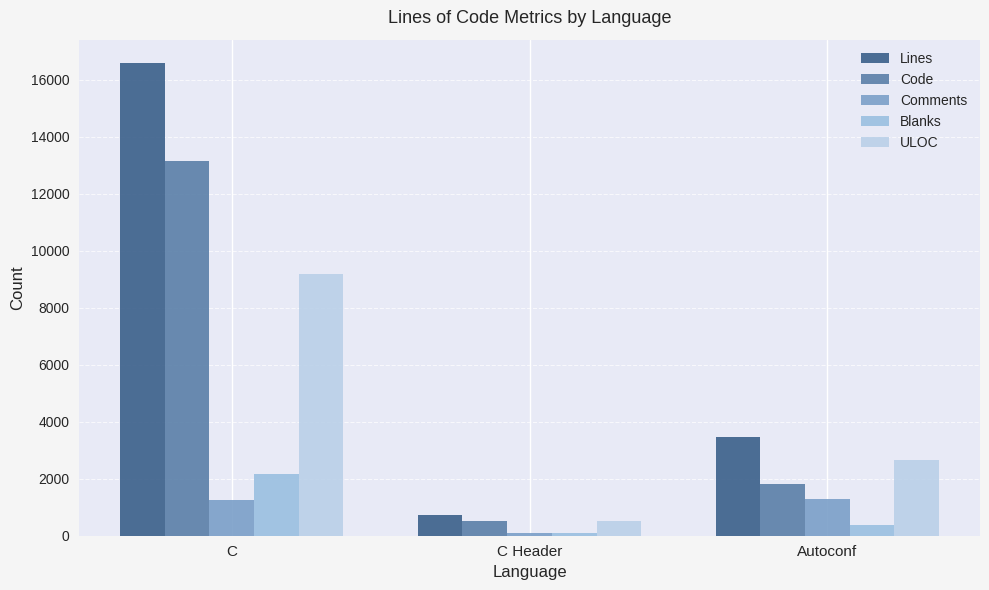

At which label is Blanks closest to 1127?

Autoconf